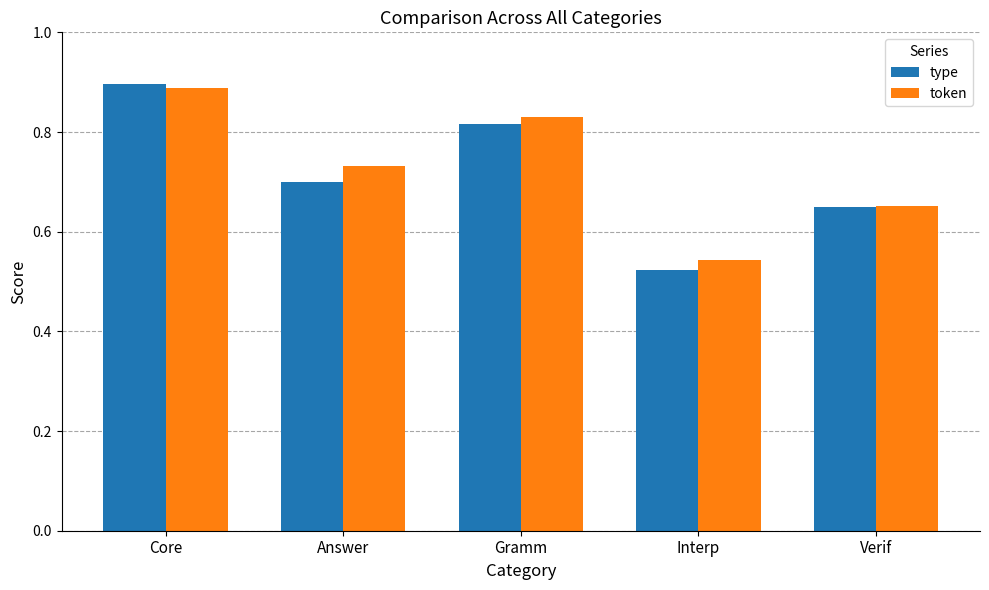

Which series has the largest range (max minus min)?

type